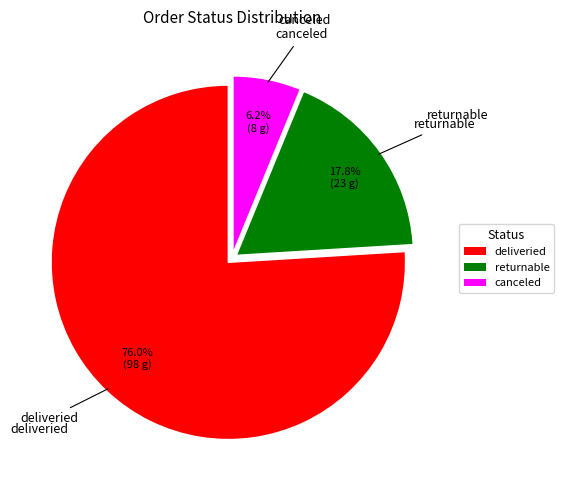

The deliveried slice represents 76% of the pie. True or false?

True